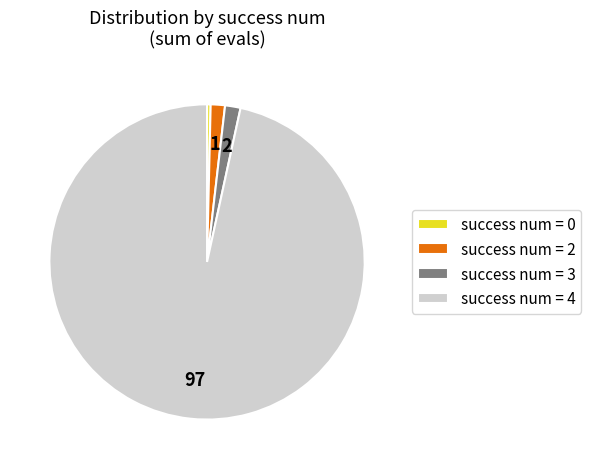

Is there any slice that represents more than half of the pie?

Yes